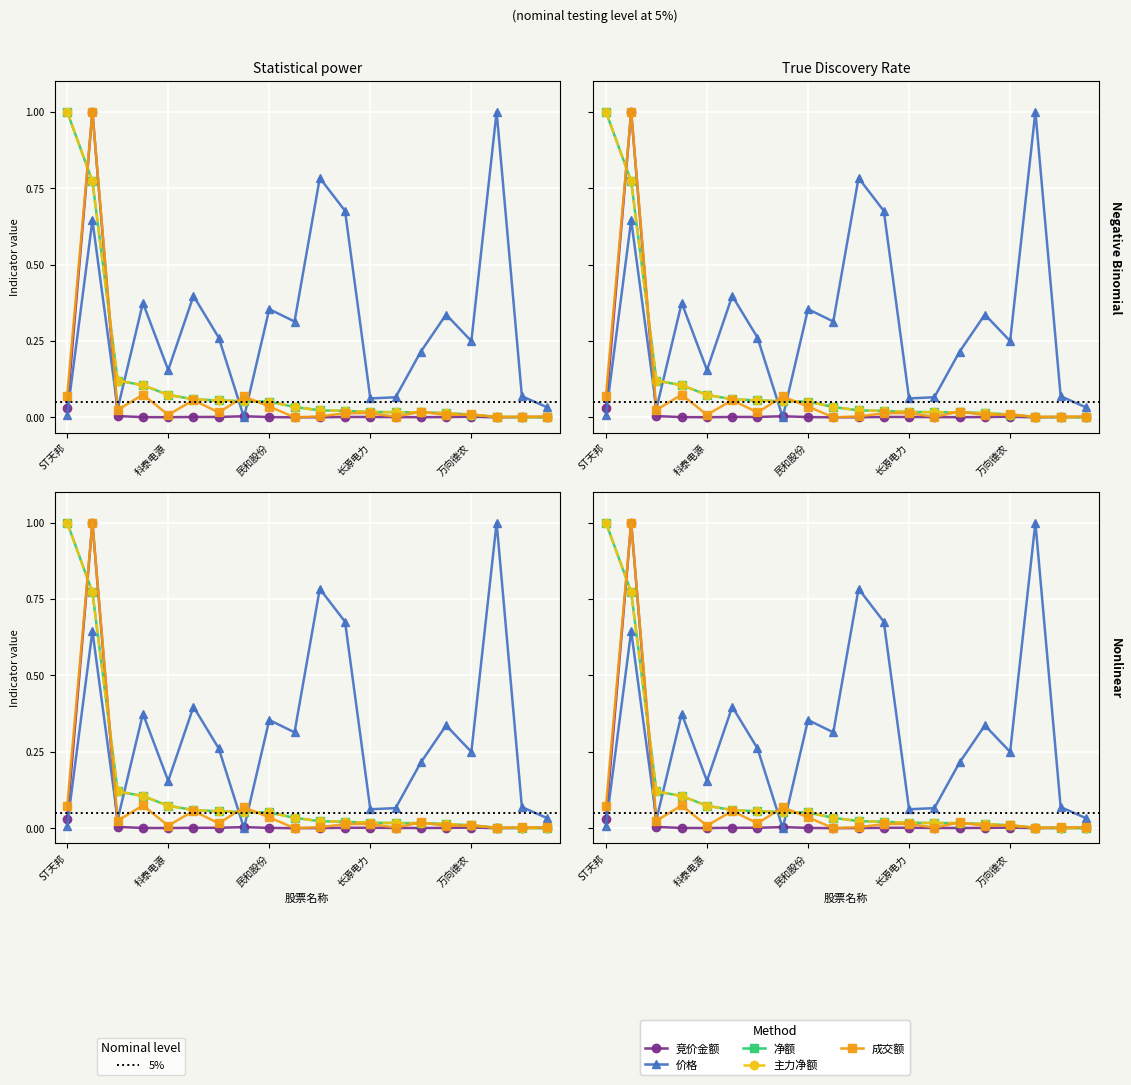

Does the chart display data point markers on the line(s)?

Yes